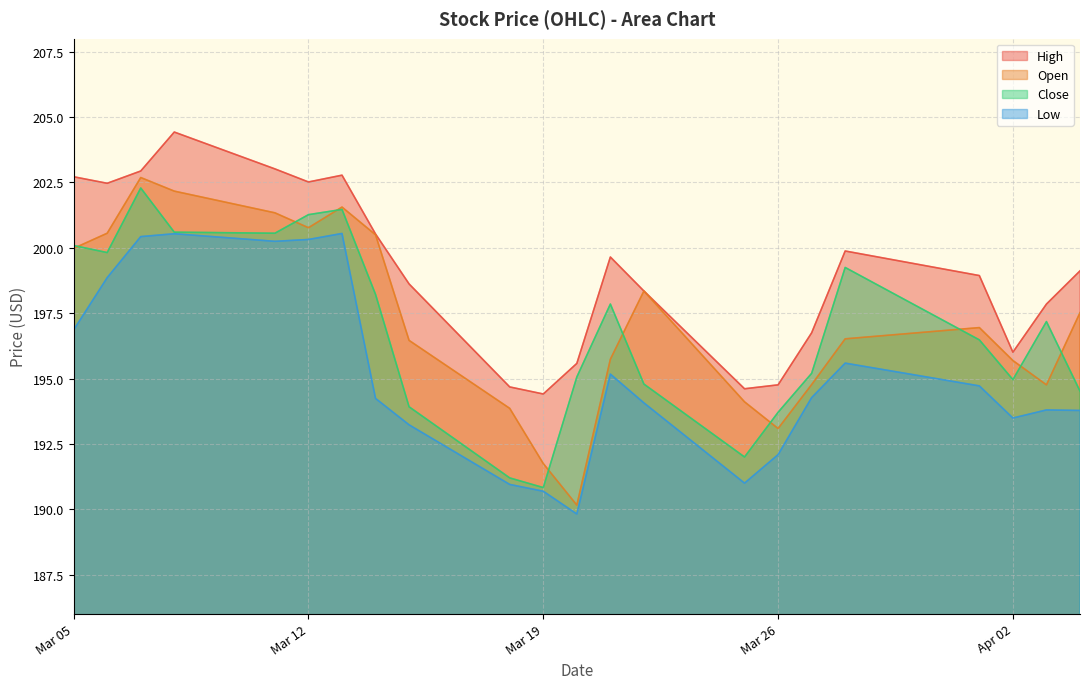

True or false: Close has more than 2 points higher than both neighbors.

True